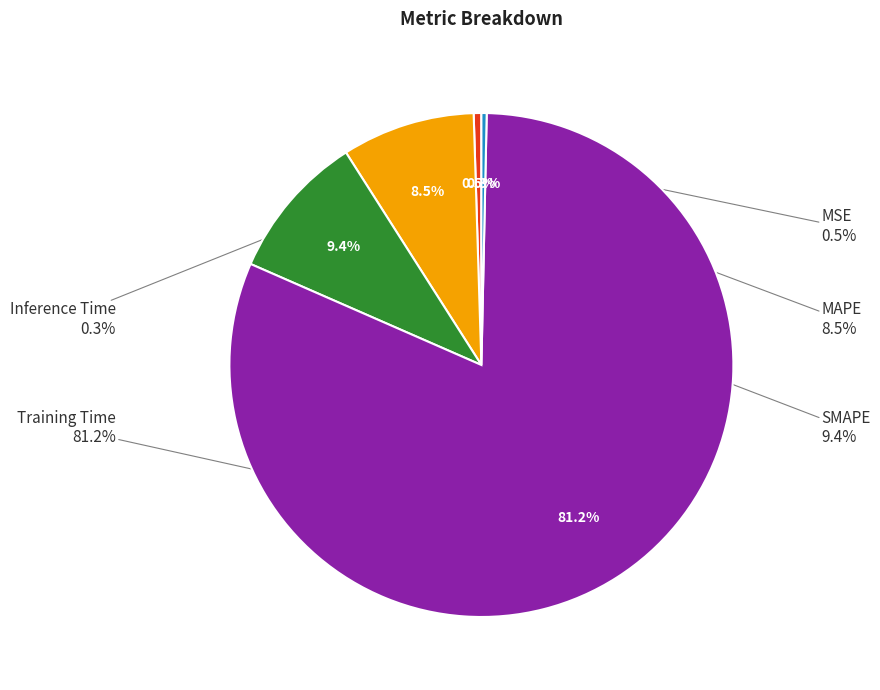

To the nearest percent, what is the average slice percentage?

20%